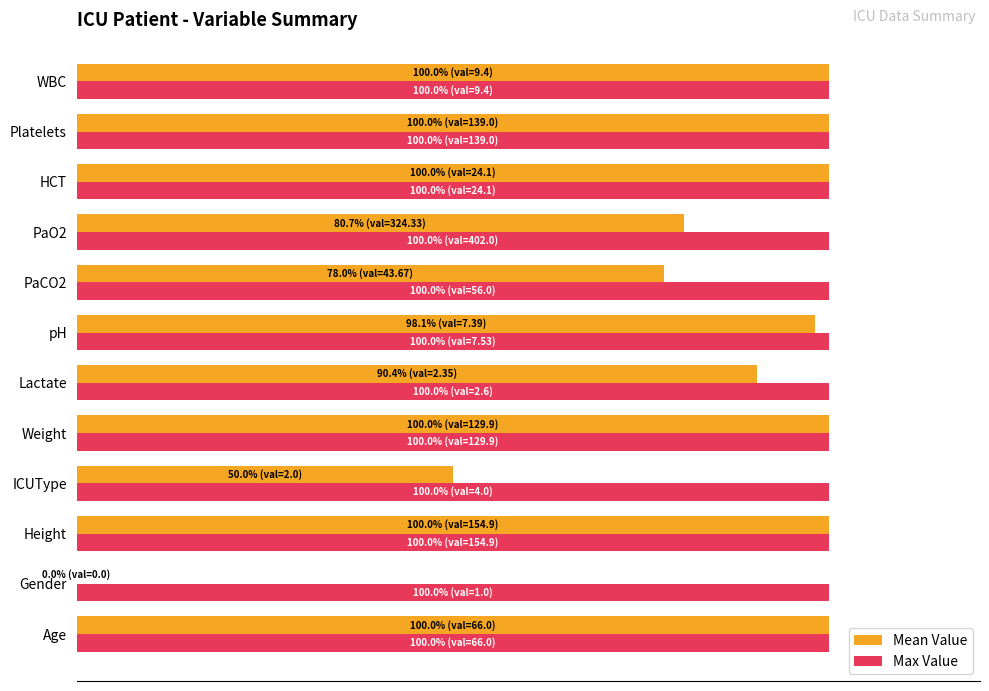

What are all the series names shown in the legend?

Mean Value, Max Value